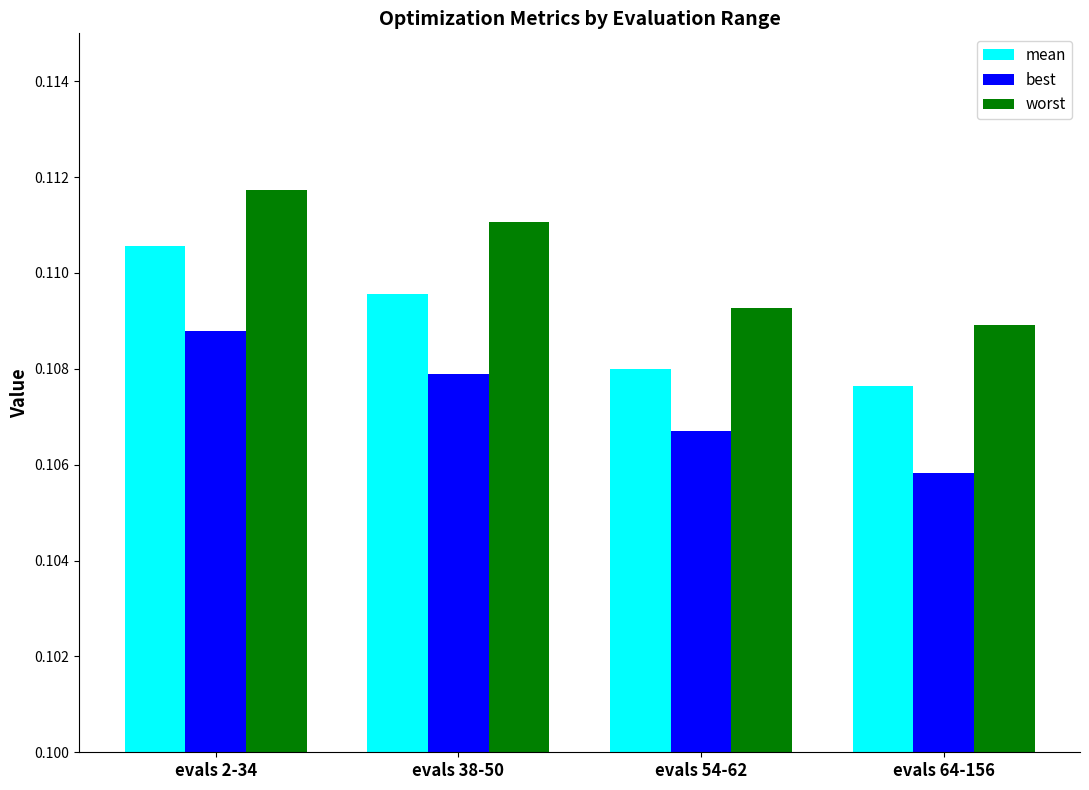

Does the chart contain any negative values?

No